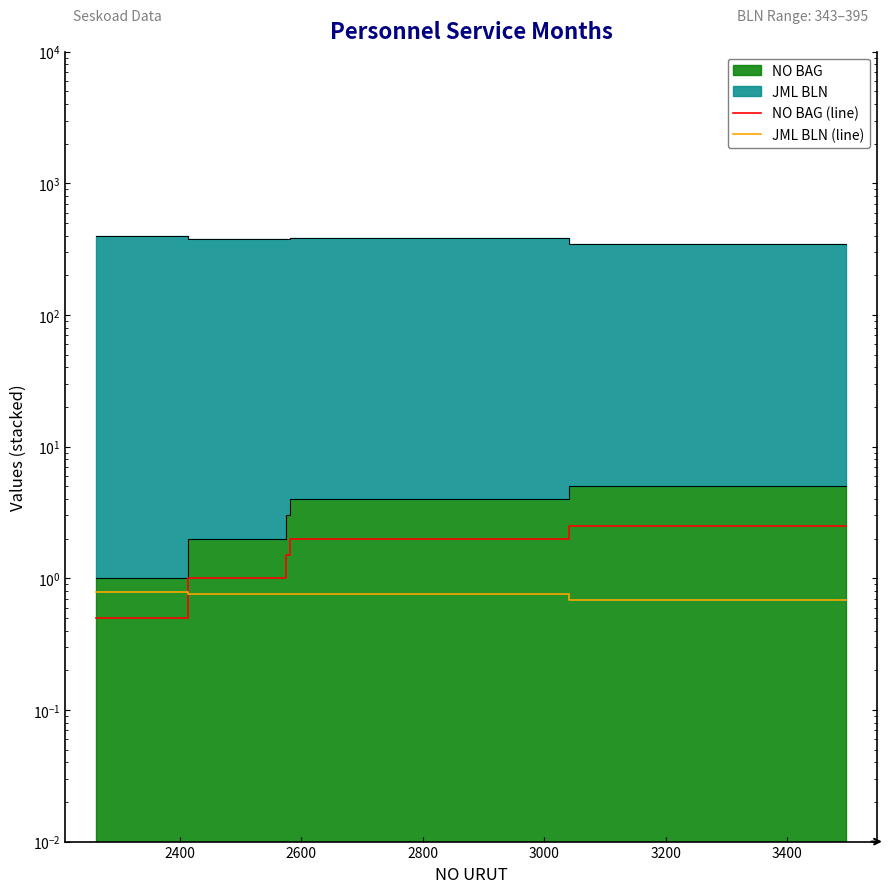

How many series are shown in this chart?

2